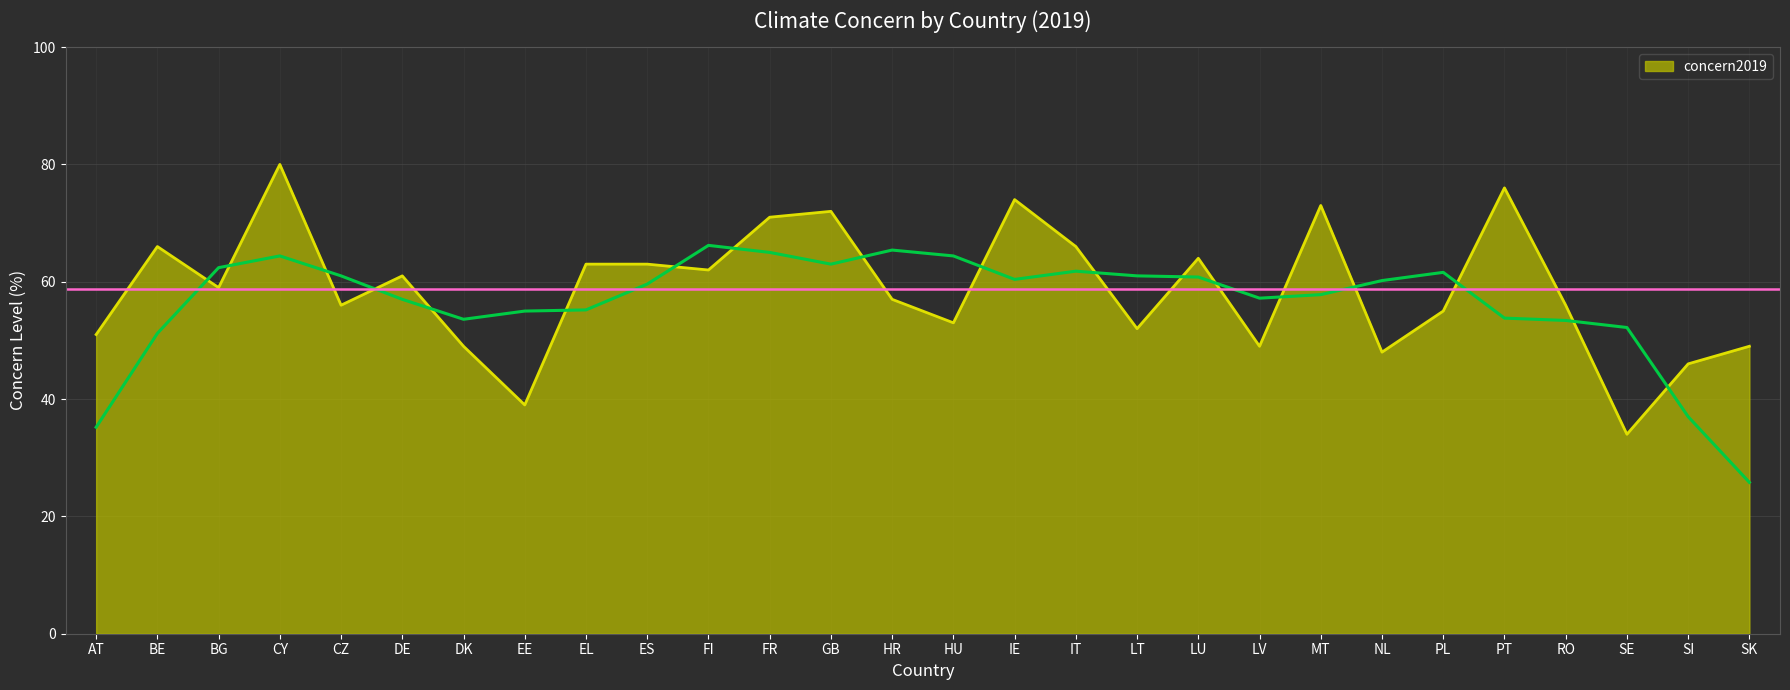

Which category has the highest value across all series?

CY